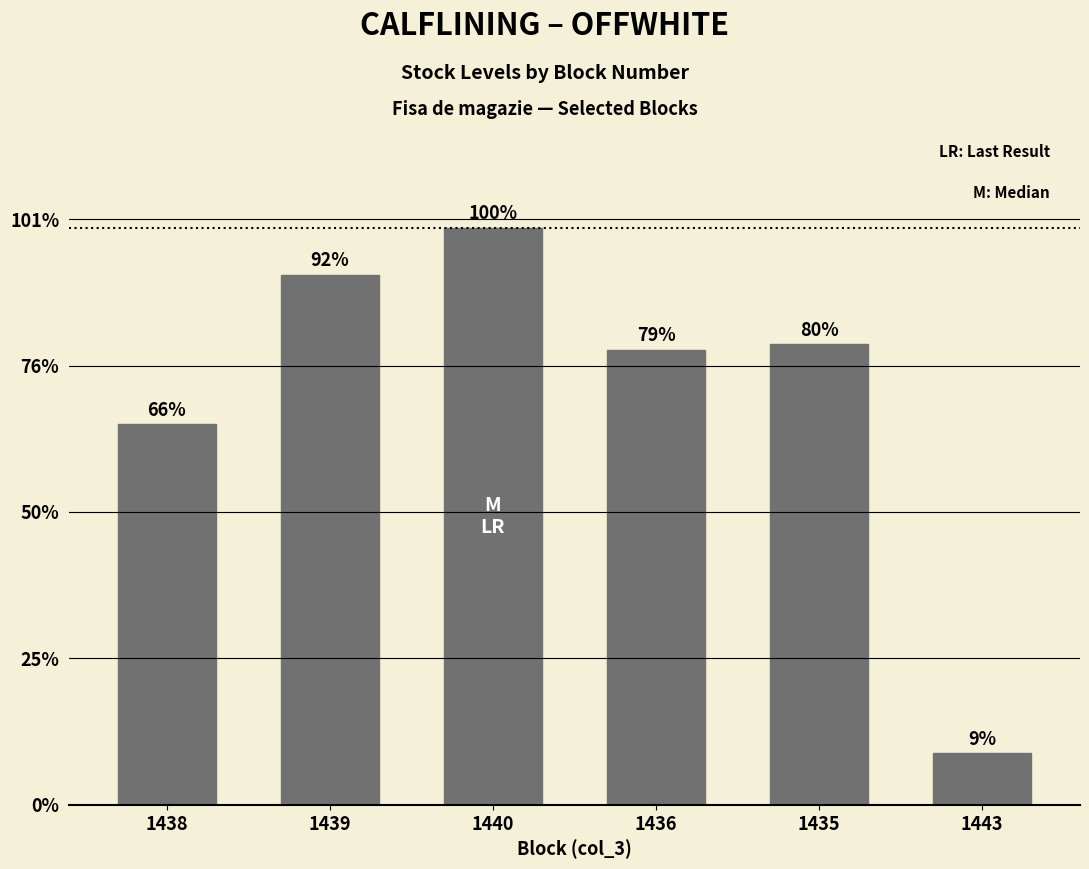

List the labels in order of value, smallest first.

1443, 1438, 1436, 1435, 1439, 1440